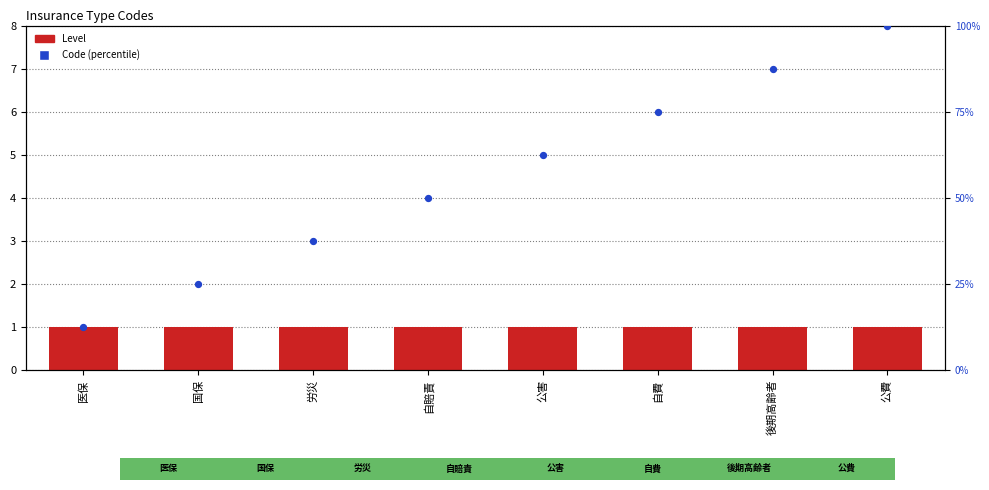

Which series has the widest spread of Y values?

Code (percentile)